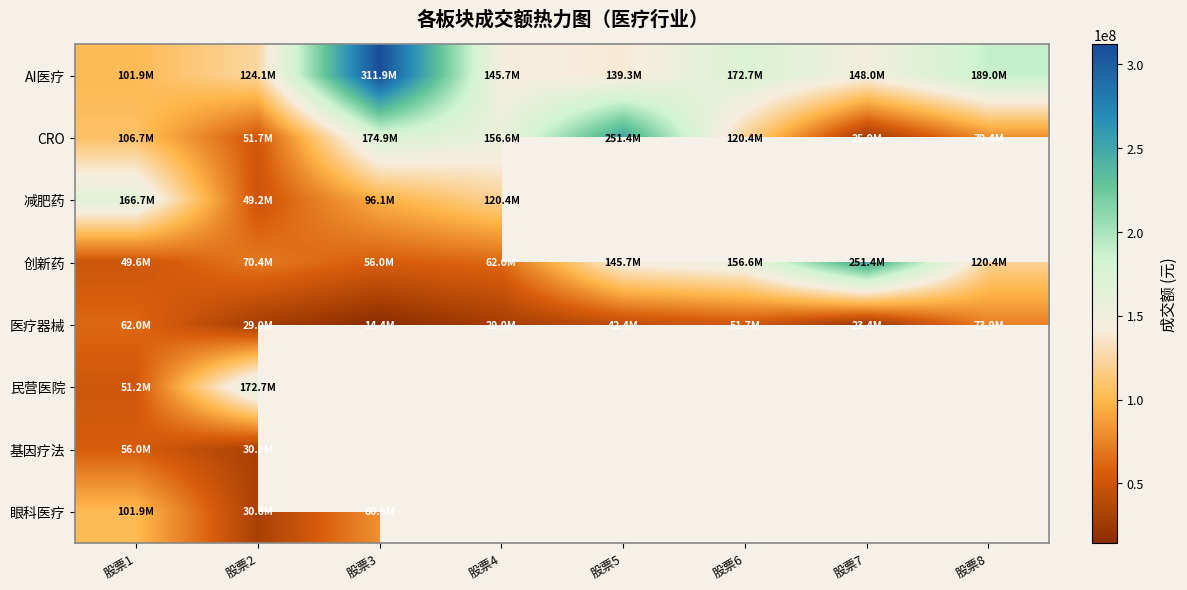

What is the spread (max minus min) of values at 股票4?

127656029.0